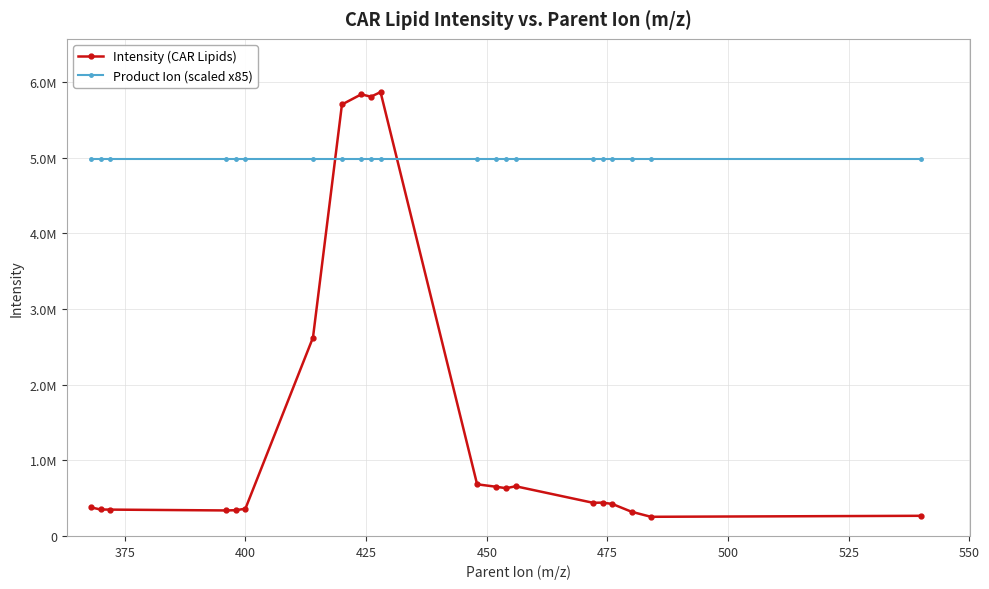

Which series has the largest range (max minus min)?

Intensity (CAR Lipids)